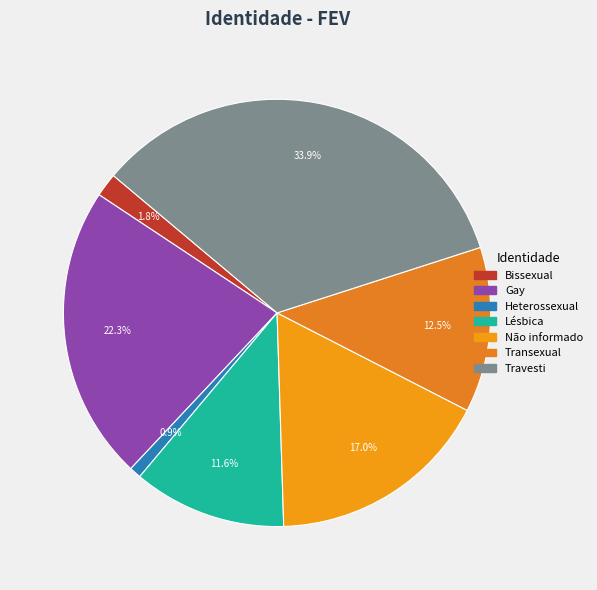

How many segments does this pie chart have?

7